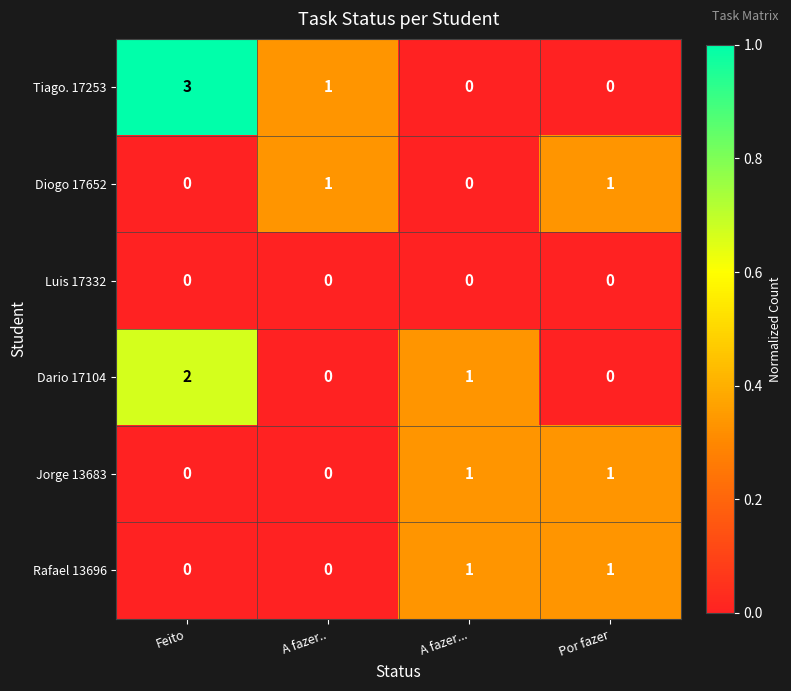

Reading left to right, extract all data points from this chart.

Tiago. 17253: 3	1	0	0
Diogo 17652: 0	1	0	1
Luis 17332: 0	0	0	0
Dario 17104: 2	0	1	0
Jorge 13683: 0	0	1	1
Rafael 13696: 0	0	1	1